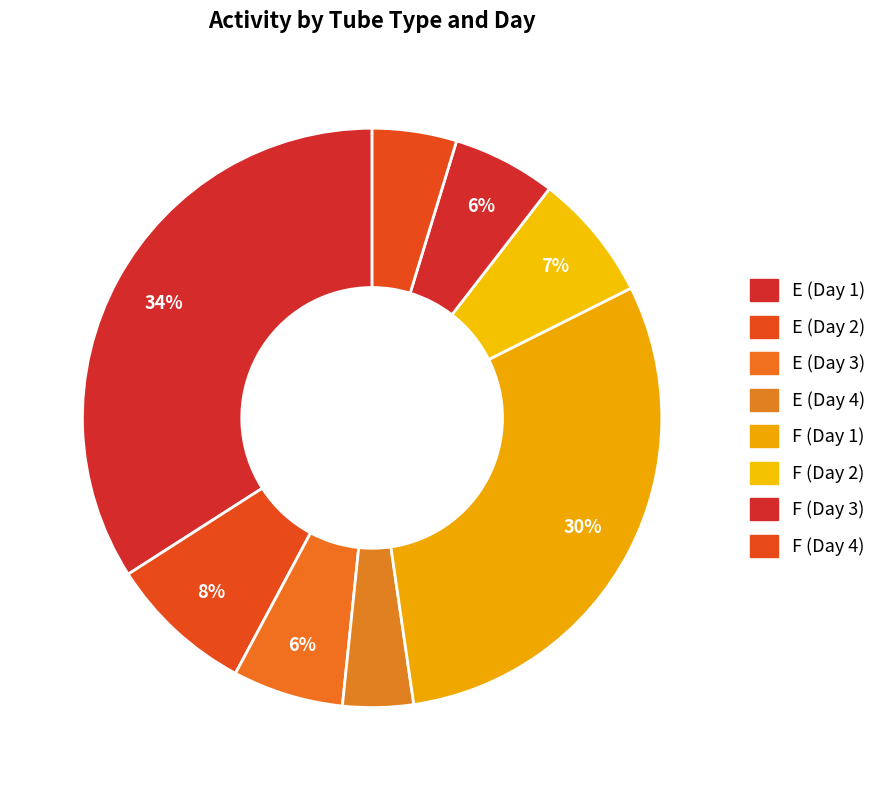

How many slices are in this pie chart?

8